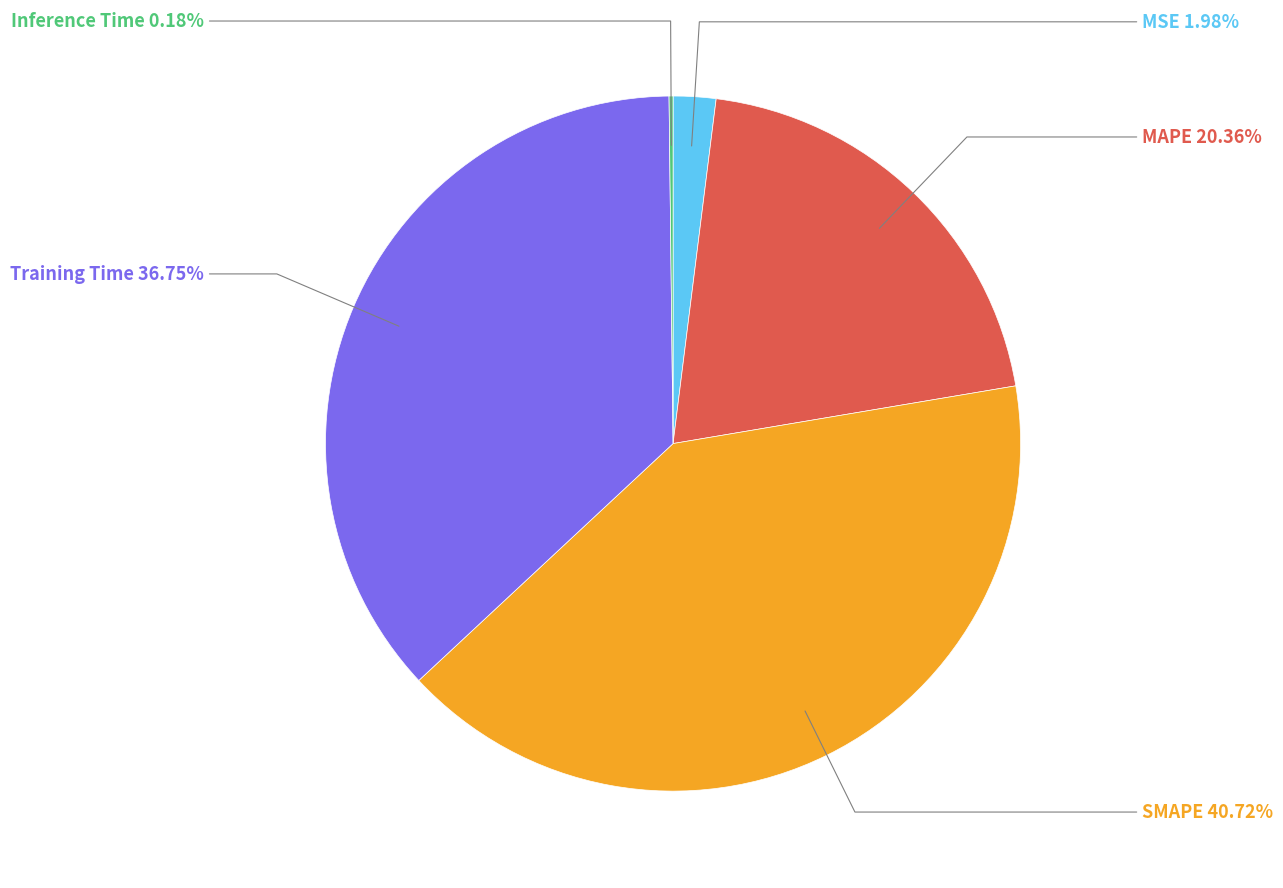

Is there a majority slice in this chart?

No